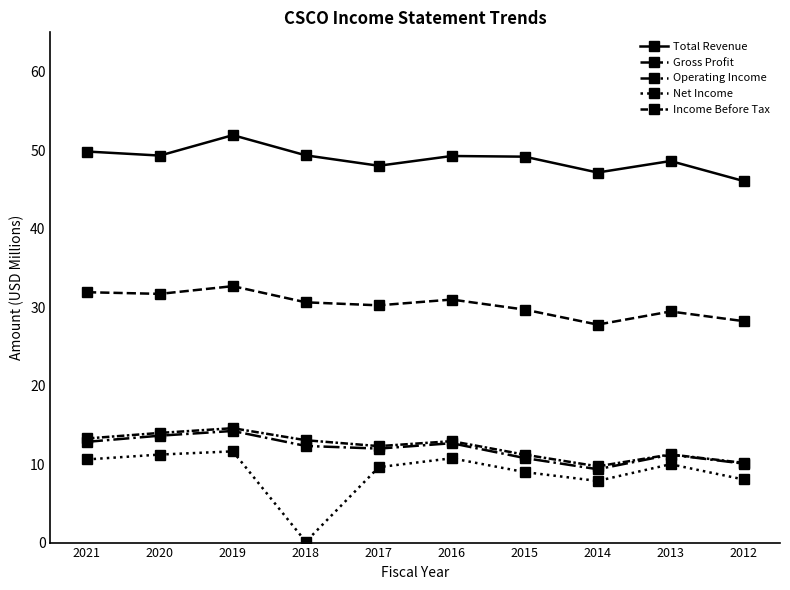

Reading left to right, list all the values displayed in this chart.

Total Revenue: 2021=49.8	2020=49.3	2019=51.9	2018=49.3	2017=48.0	2016=49.2	2015=49.2	2014=47.1	2013=48.6	2012=46.1
Gross Profit: 2021=31.9	2020=31.7	2019=32.7	2018=30.6	2017=30.2	2016=31.0	2015=29.7	2014=27.8	2013=29.4	2012=28.2
Operating Income: 2021=12.8	2020=13.6	2019=14.2	2018=12.3	2017=12.0	2016=12.7	2015=10.8	2014=9.3	2013=11.2	2012=10.1
Net Income: 2021=10.6	2020=11.2	2019=11.6	2018=0.1	2017=9.6	2016=10.7	2015=9.0	2014=7.9	2013=10.0	2012=8.0
Income Before Tax: 2021=13.3	2020=14.0	2019=14.6	2018=13.0	2017=12.3	2016=12.9	2015=11.2	2014=9.7	2013=11.2	2012=10.2